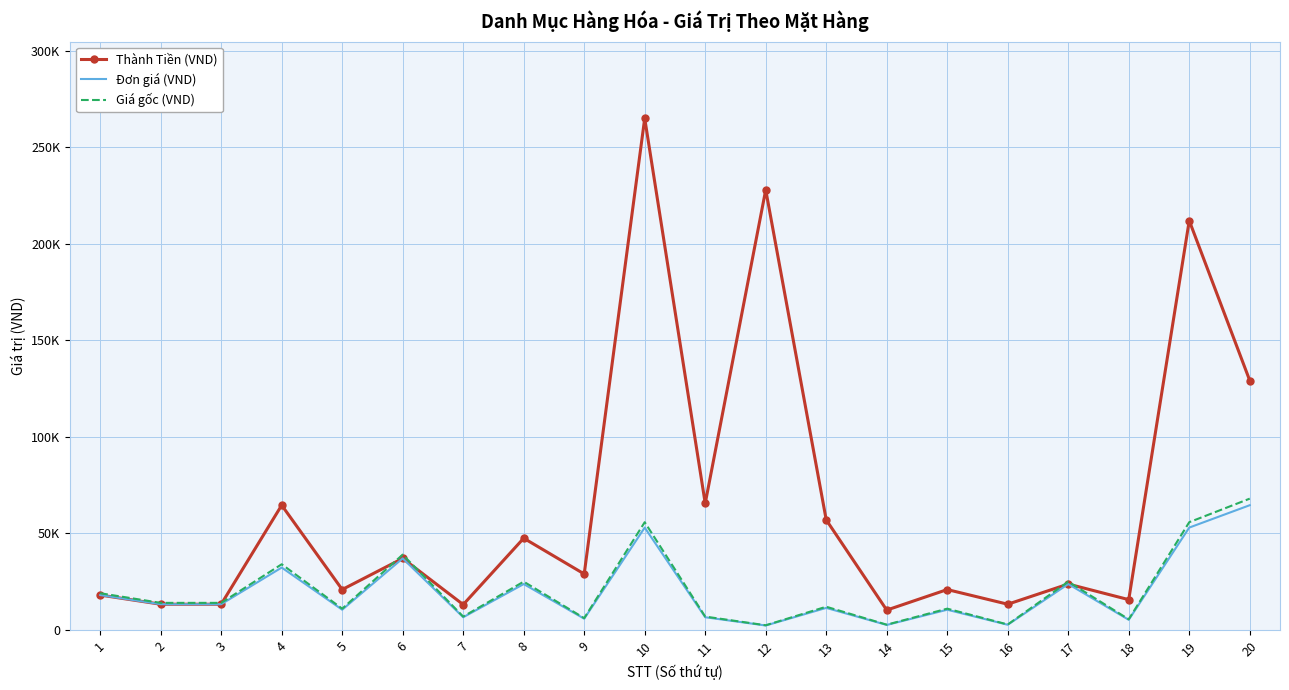

At 19, list the series in order from smallest to largest.

Đơn giá (VND), Giá gốc (VND), Thành Tiền (VND)